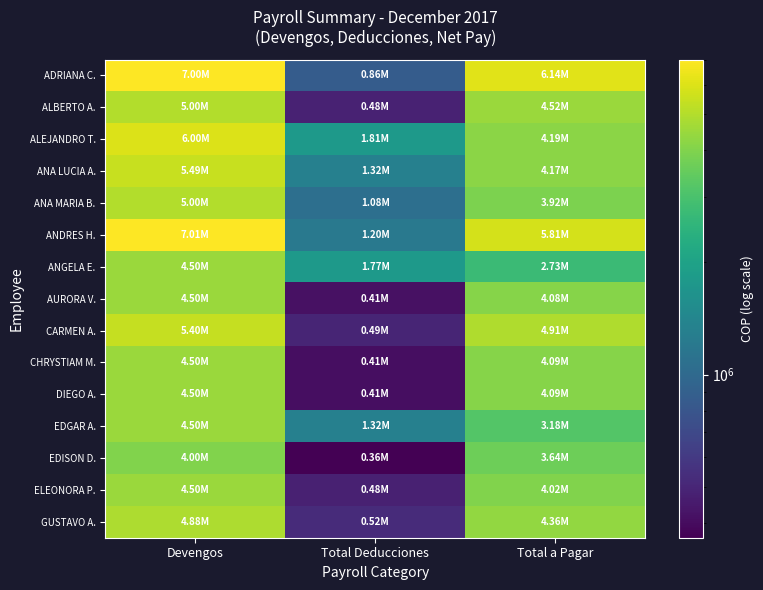

At how many categories does at least one series exceed 5402215?

2